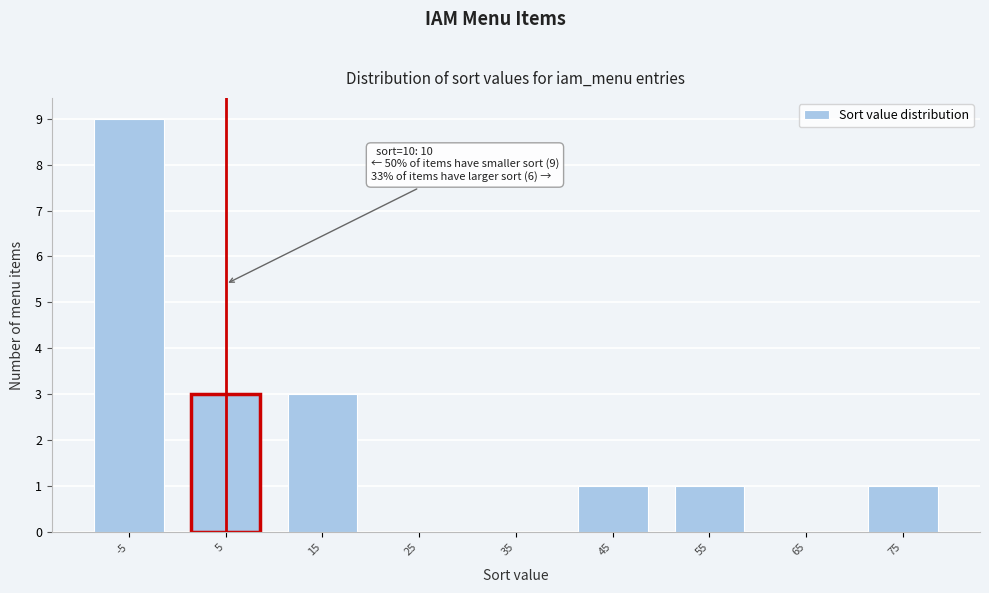

Reading left to right, list all the values displayed in this chart.

-5=9	5=3	15=3	25=0	35=0	45=1	55=1	65=0	75=1